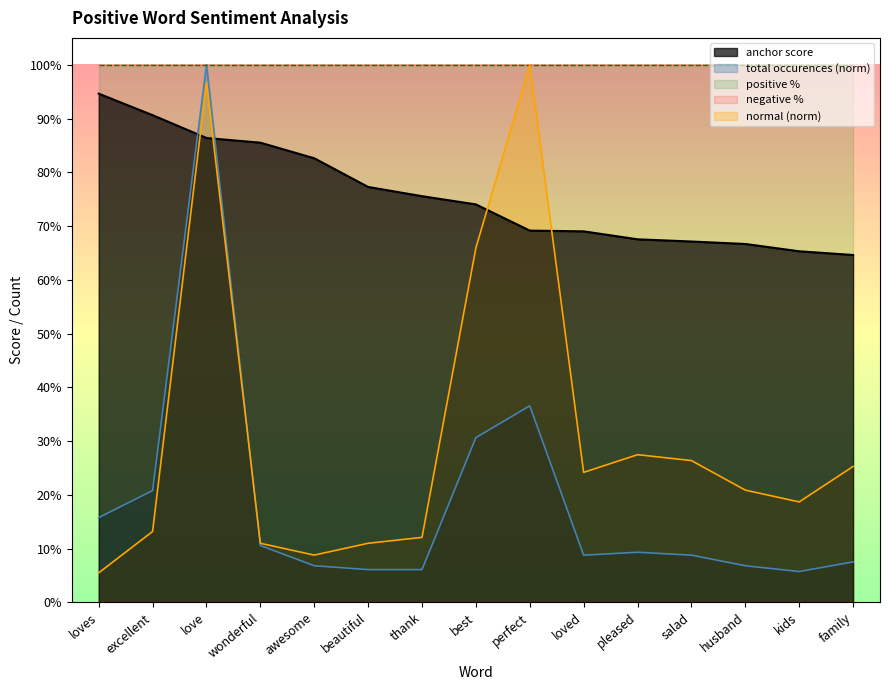

In normal, how many points are higher than both neighbors (excluding endpoints)?

3